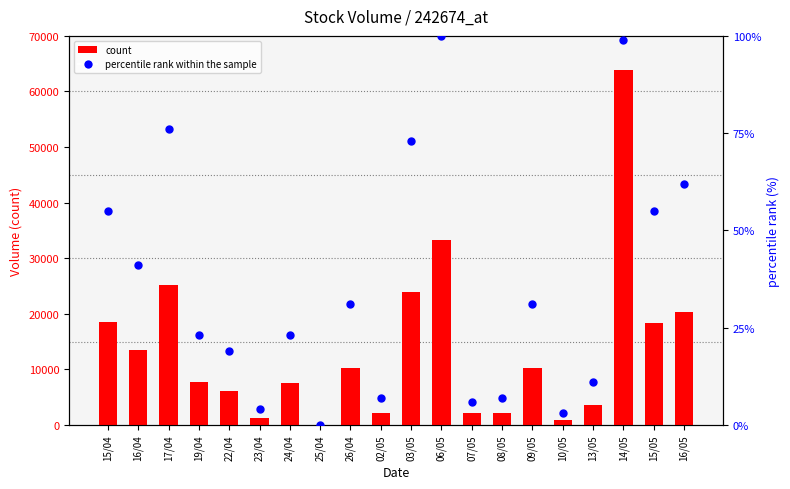

List the series in order of their peak value, lowest first.

percentile rank within the sample, count